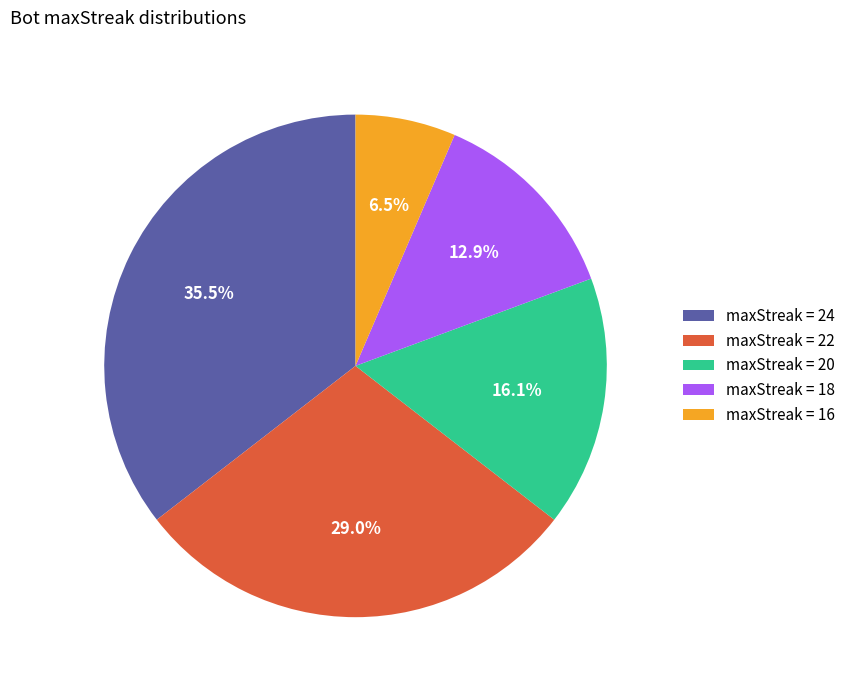

Which category has the biggest portion of the pie?

maxStreak = 24